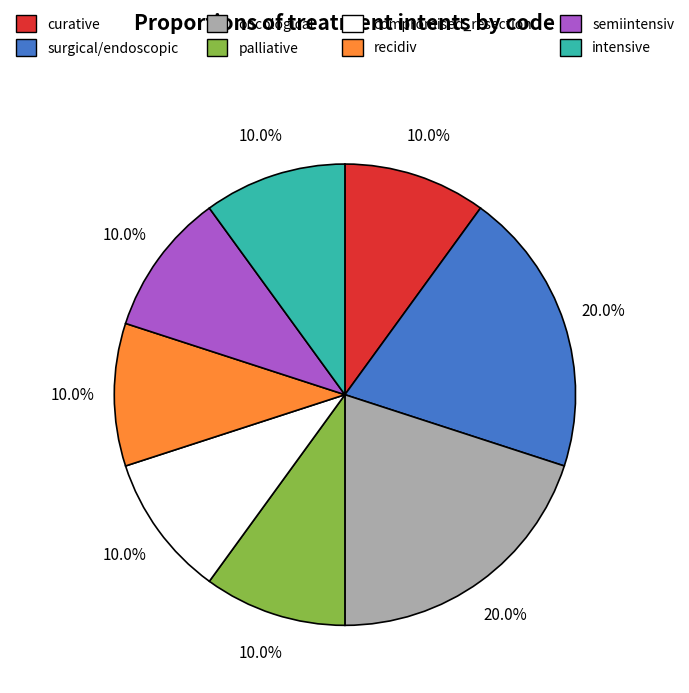

Approximately how many times larger is the value at semiintensiv compared to palliative?

1.0